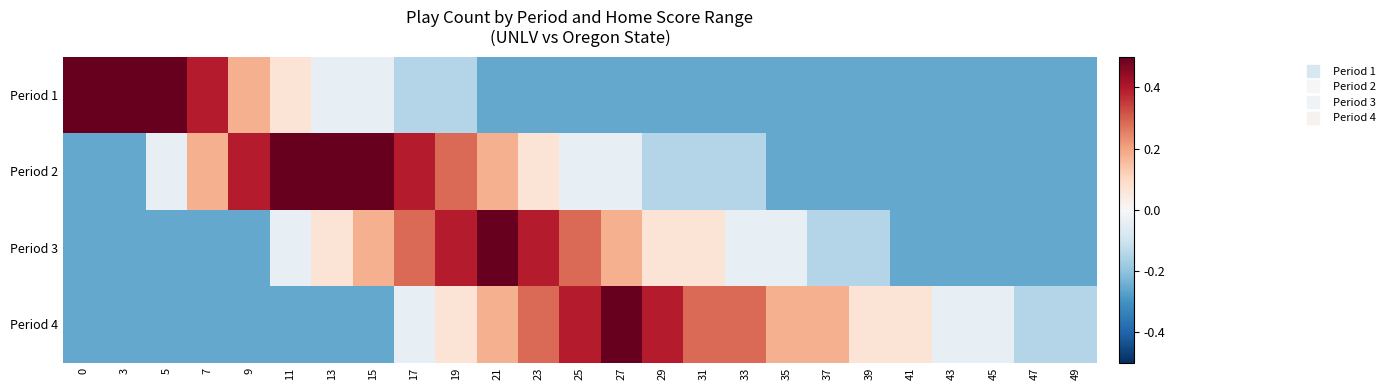

Reading left to right, extract all data points from this chart.

Period 1: 0=0.5	3=0.5	5=0.5	7=0.4	9=0.2	11=0.1	13=-0.0	15=-0.0	17=-0.1	19=-0.1	21=-0.3	23=-0.3	25=-0.3	27=-0.3	29=-0.3	31=-0.3	33=-0.3	35=-0.3	37=-0.3	39=-0.3	41=-0.3	43=-0.3	45=-0.3	47=-0.3	49=-0.3
Period 2: 0=-0.3	3=-0.3	5=-0.0	7=0.2	9=0.4	11=0.5	13=0.5	15=0.5	17=0.4	19=0.3	21=0.2	23=0.1	25=-0.0	27=-0.0	29=-0.1	31=-0.1	33=-0.1	35=-0.3	37=-0.3	39=-0.3	41=-0.3	43=-0.3	45=-0.3	47=-0.3	49=-0.3
Period 3: 0=-0.3	3=-0.3	5=-0.3	7=-0.3	9=-0.3	11=-0.0	13=0.1	15=0.2	17=0.3	19=0.4	21=0.5	23=0.4	25=0.3	27=0.2	29=0.1	31=0.1	33=-0.0	35=-0.0	37=-0.1	39=-0.1	41=-0.3	43=-0.3	45=-0.3	47=-0.3	49=-0.3
Period 4: 0=-0.3	3=-0.3	5=-0.3	7=-0.3	9=-0.3	11=-0.3	13=-0.3	15=-0.3	17=-0.0	19=0.1	21=0.2	23=0.3	25=0.4	27=0.5	29=0.4	31=0.3	33=0.3	35=0.2	37=0.2	39=0.1	41=0.1	43=-0.0	45=-0.0	47=-0.1	49=-0.1